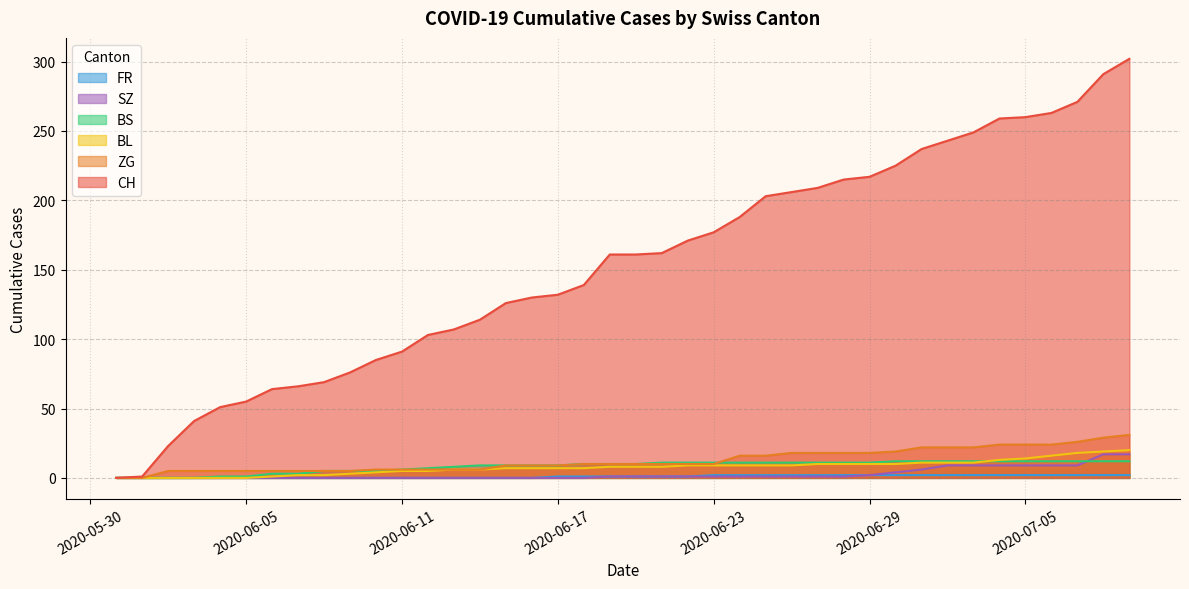

Between which two adjacent categories do BS and SZ first intersect?

2020-07-07 and 2020-07-08